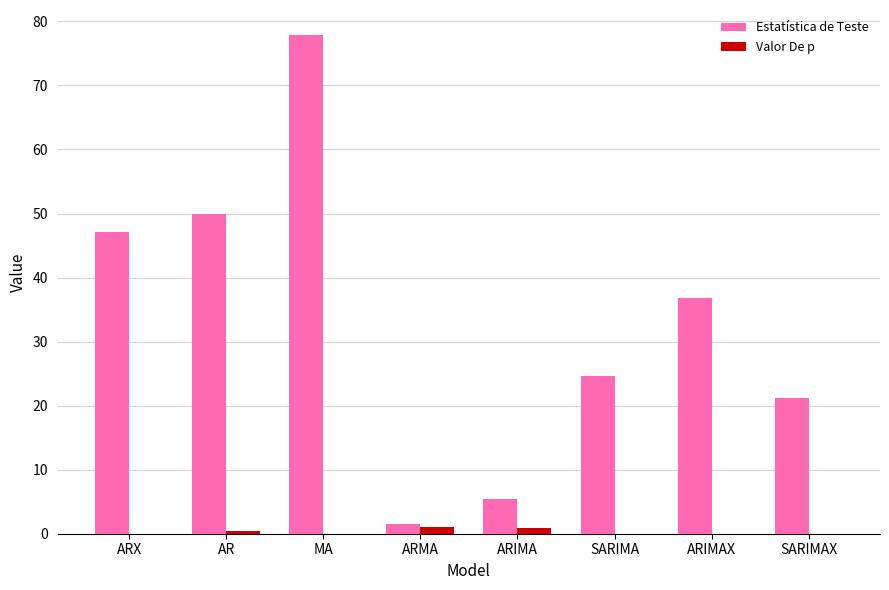

What is the maximum value for Estatística de Teste?

77.9